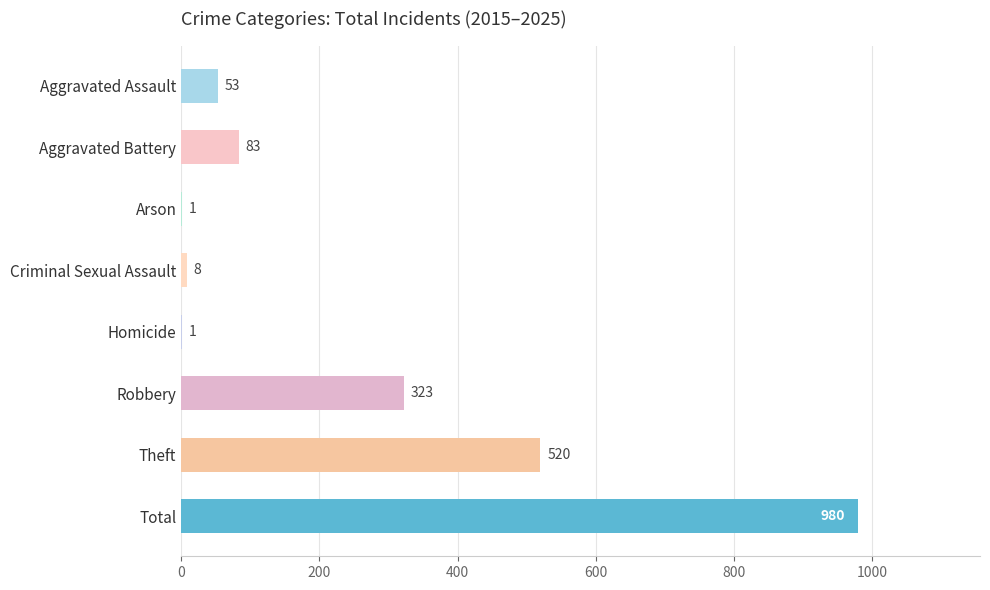

Is it true that the value at Criminal Sexual Assault is 8?

True